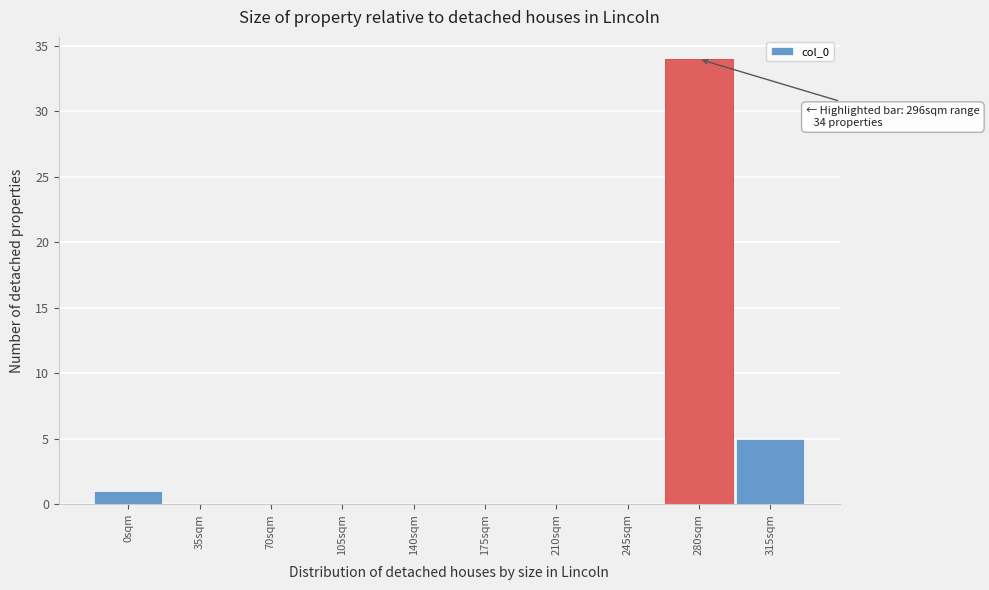

Reading right to left, extract all data points from this chart.

315sqm=5	280sqm=34	245sqm=0	210sqm=0	175sqm=0	140sqm=0	105sqm=0	70sqm=0	35sqm=0	0sqm=1